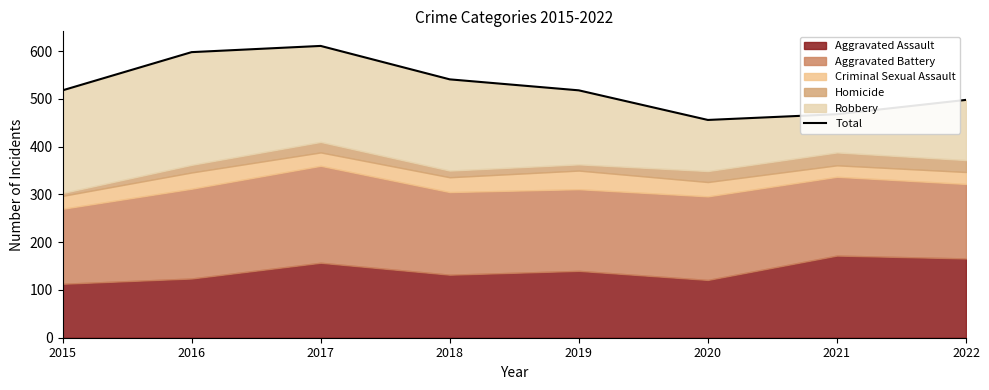

At which category does the chart reach its minimum across all series?

2020